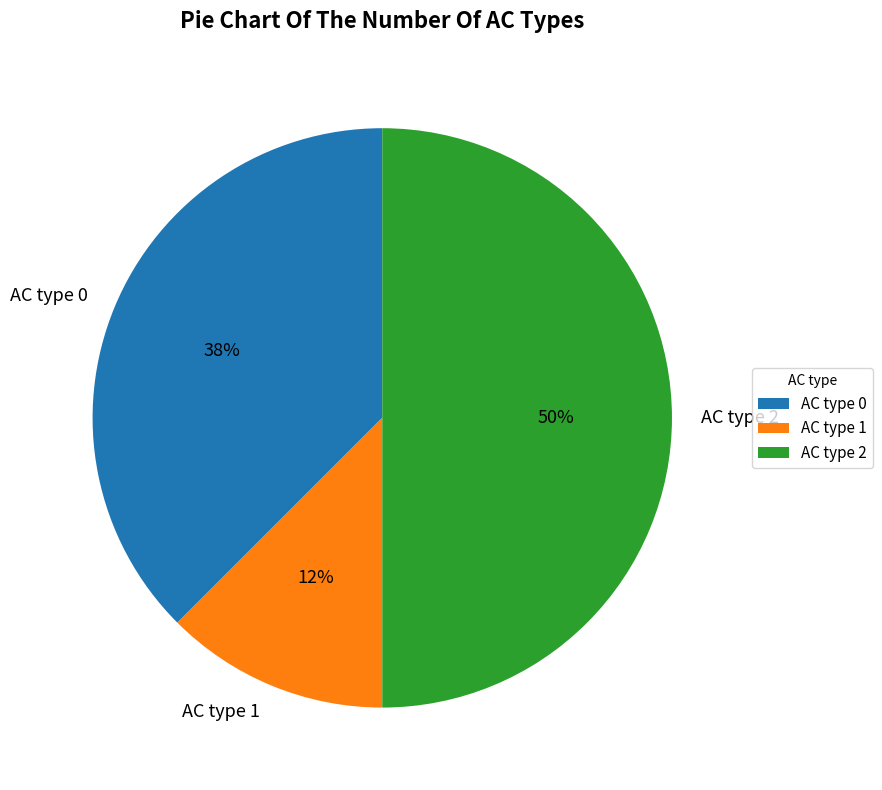

To the nearest percent, what is the combined percentage of AC type 0 and AC type 1?

50%